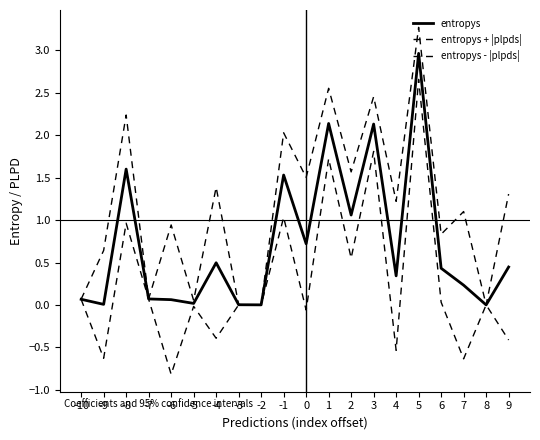

How many lines are shown in the chart?

3